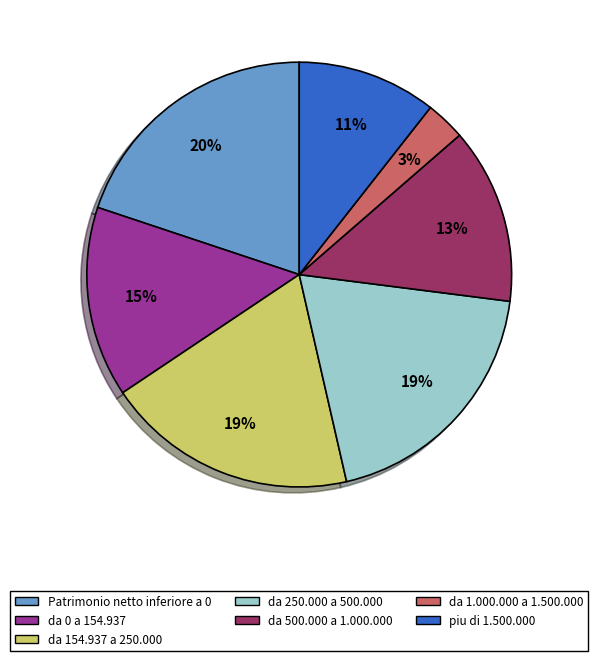

To the nearest percent, what is the average slice percentage?

14%